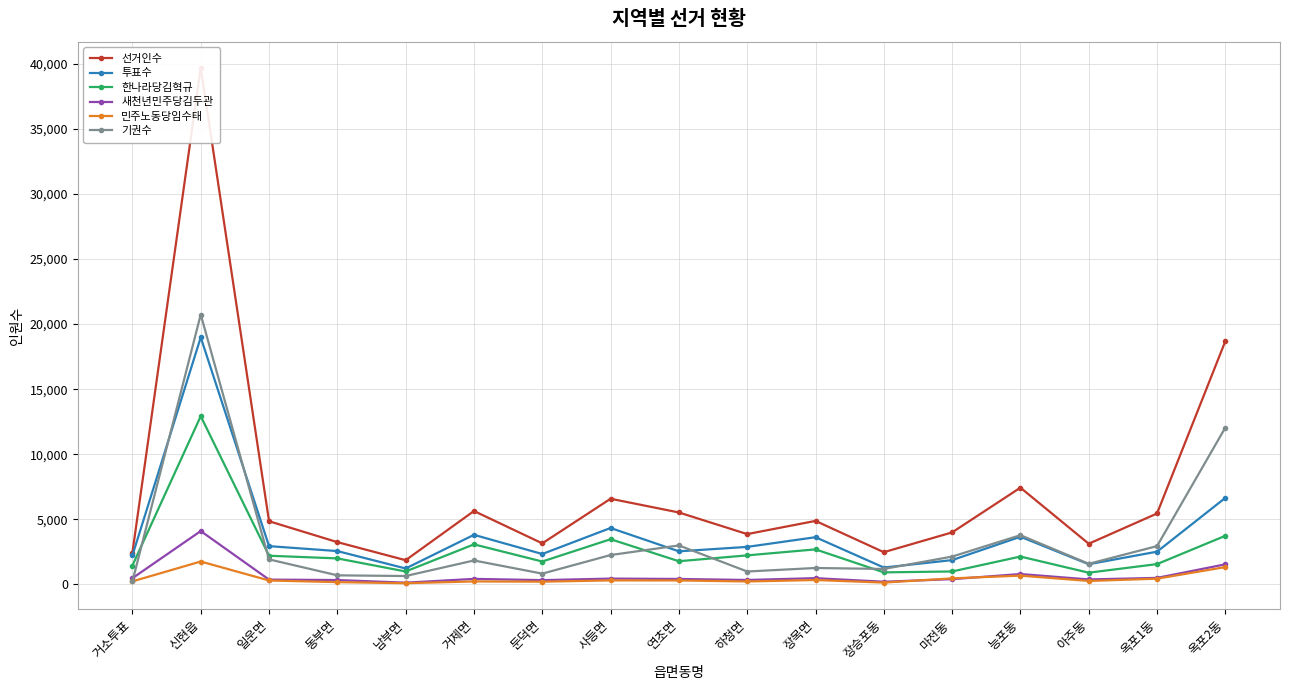

Which series changed the most between 일운면 and 남부면?

선거인수